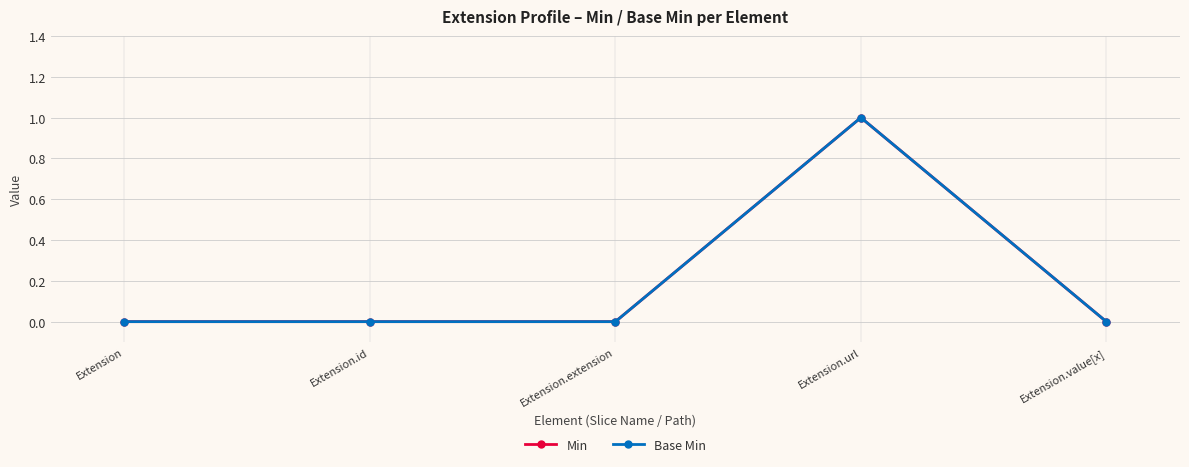

Which category has the lowest value in the Min series?

Extension